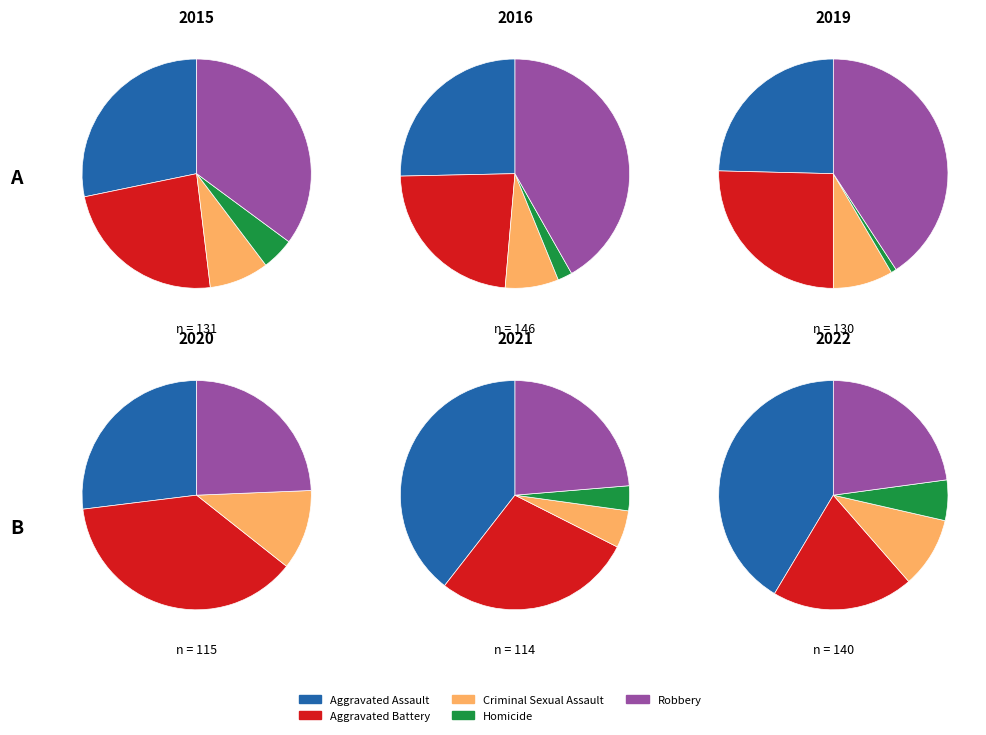

How many slices are in this pie chart?

5